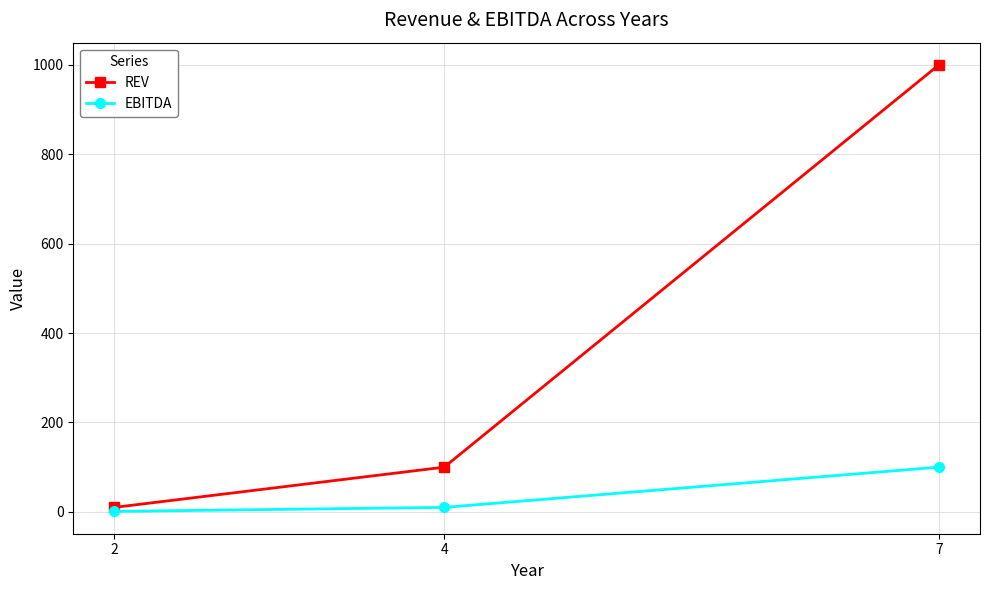

List the series in order of their overall mean, highest first.

REV, EBITDA